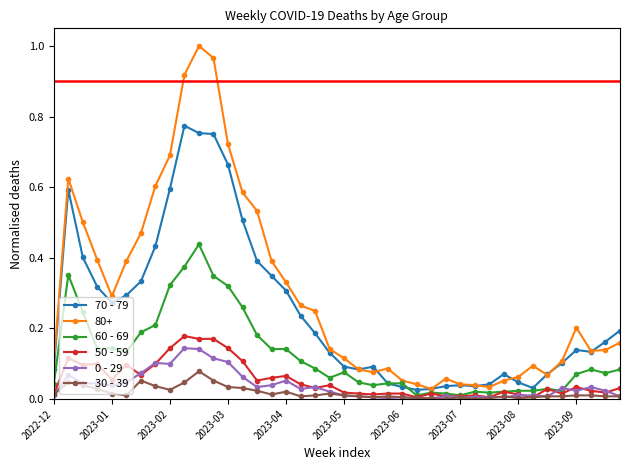

True or false: 80+ and 0 - 29 intersect in this chart.

False